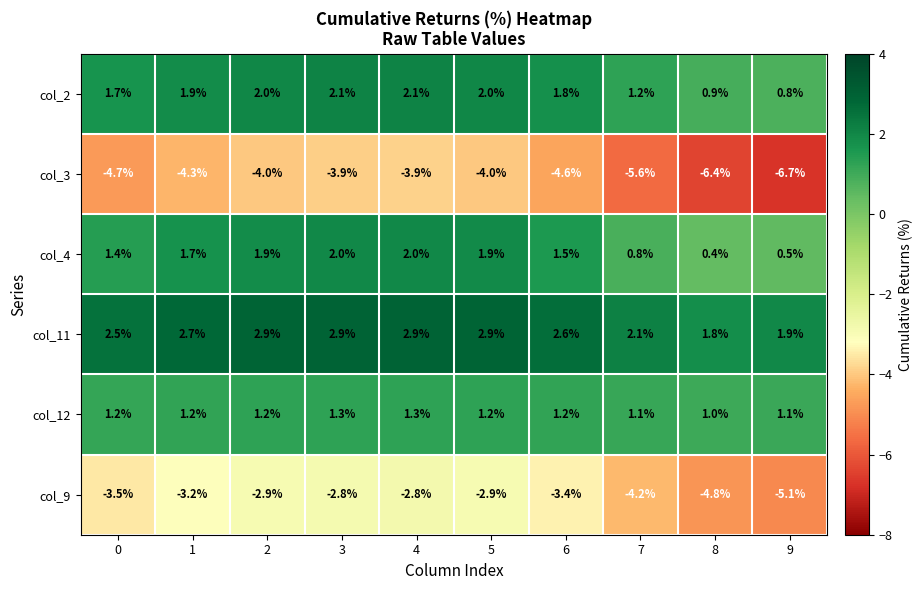

Which series has the largest total across all categories?

col_11